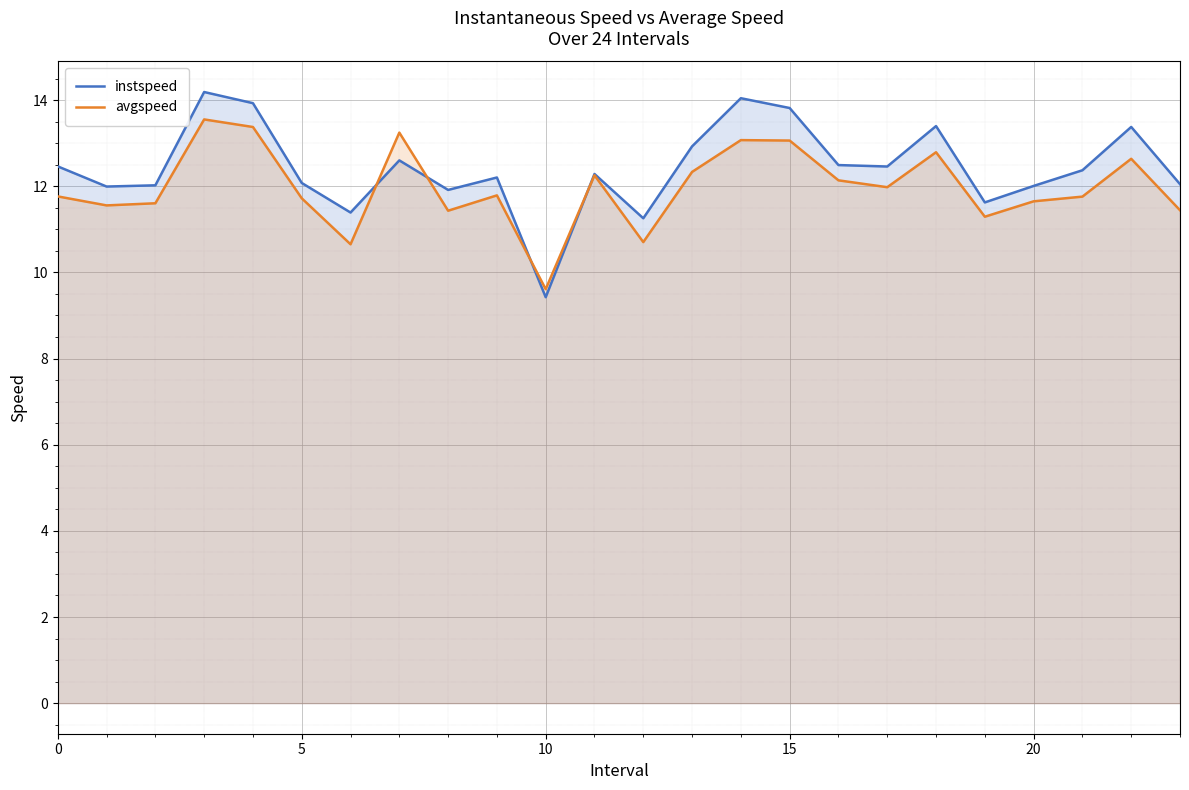

What is the average value of the instspeed series?

12.4